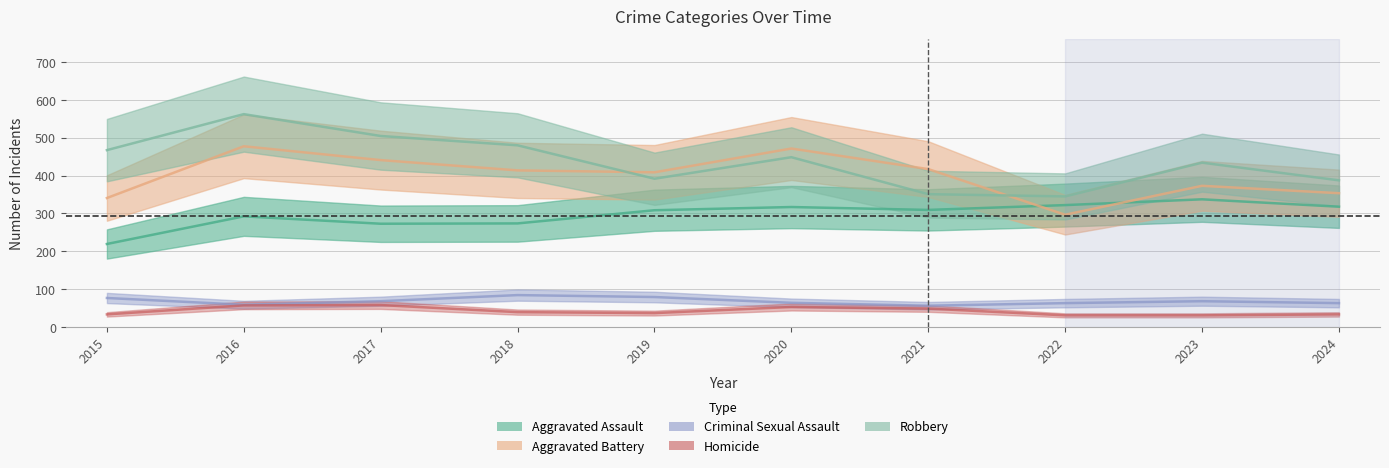

Which has a higher value, 2020 or 2017?

2020